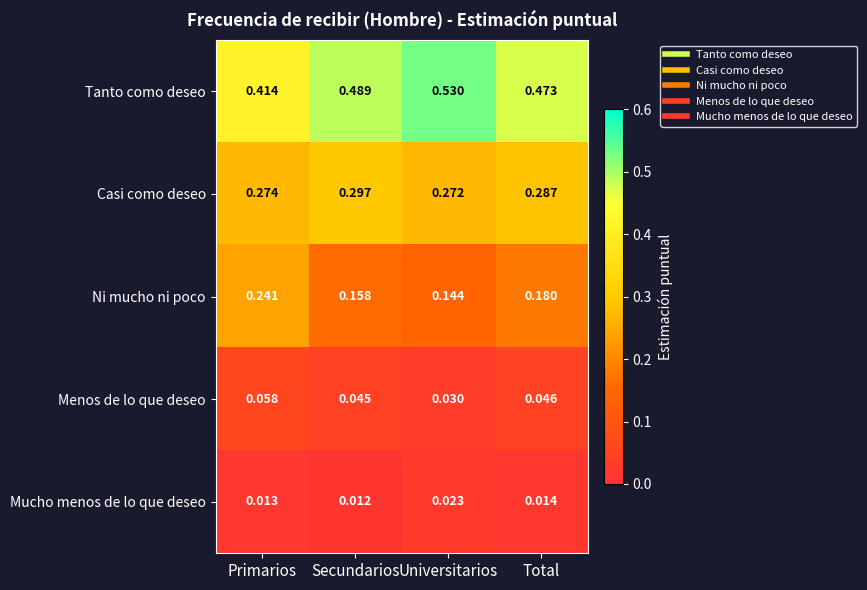

Which series has the largest range (max minus min)?

Tanto como deseo